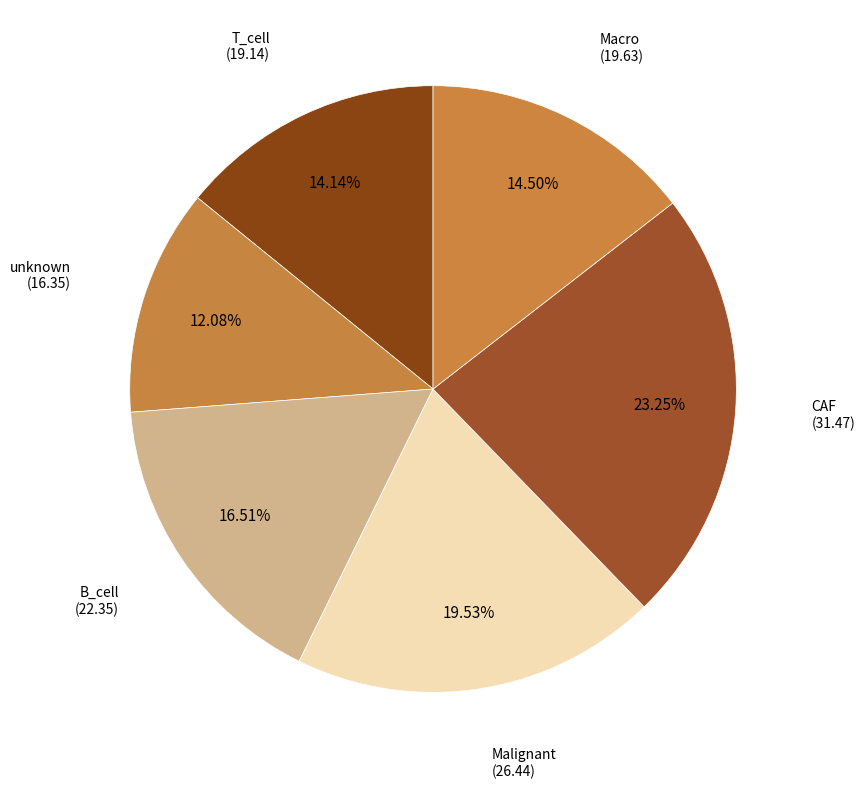

How many slices are in this pie chart?

6